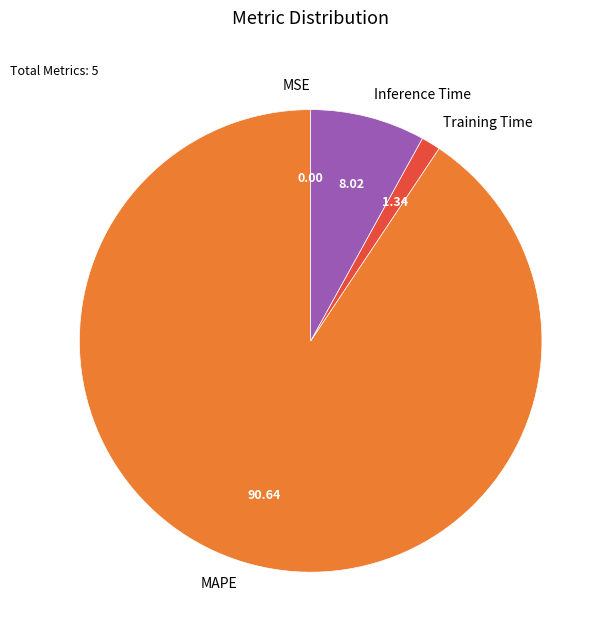

What is the largest slice in the pie chart?

MAPE